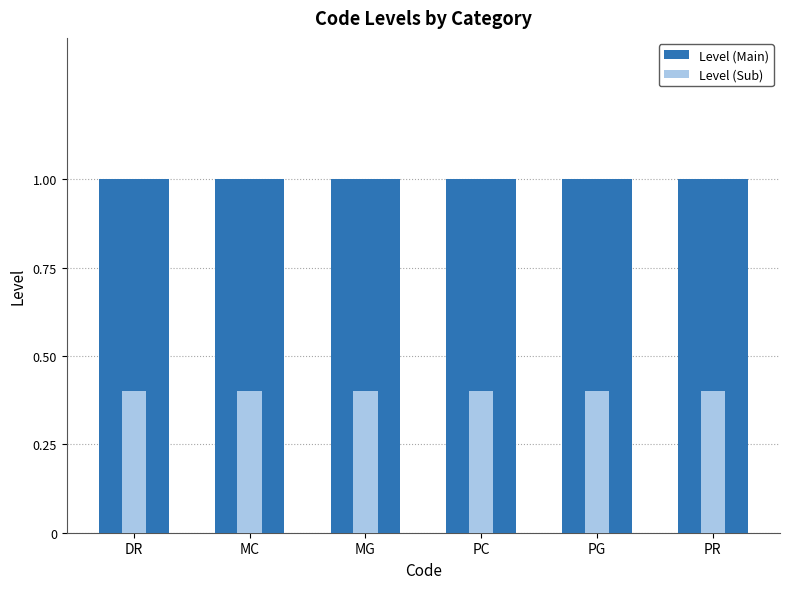

Reading left to right, transcribe all the data shown in this chart.

Level (Main): 1.0	1.0	1.0	1.0	1.0	1.0
Level (Sub): 0.4	0.4	0.4	0.4	0.4	0.4